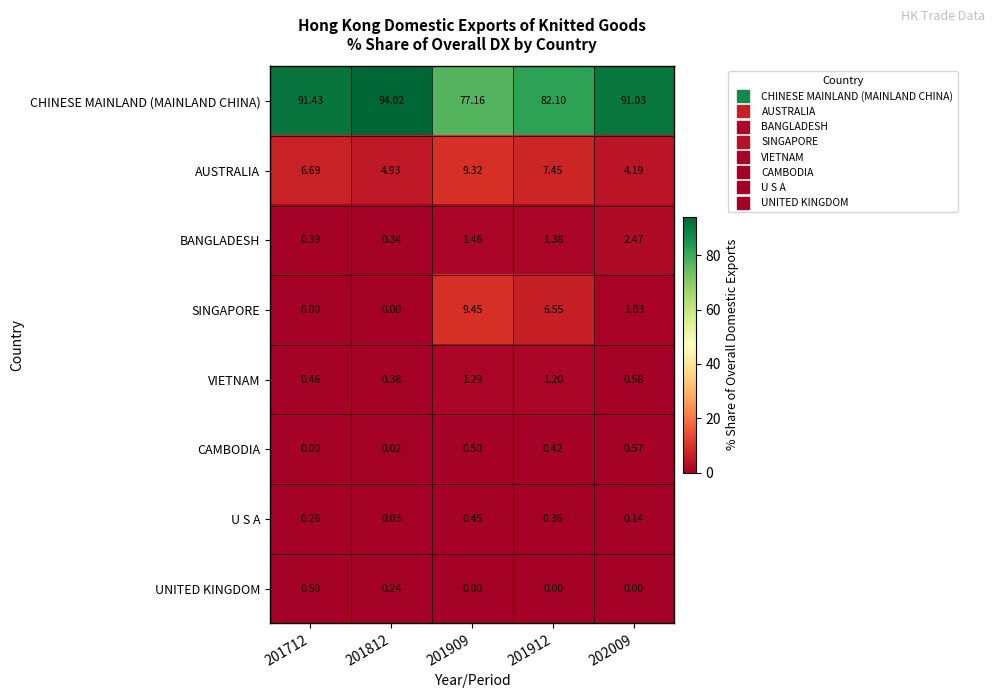

Rank the series at 201909 from highest to lowest value.

CHINESE MAINLAND (MAINLAND CHINA), SINGAPORE, AUSTRALIA, BANGLADESH, VIETNAM, CAMBODIA, U S A, UNITED KINGDOM